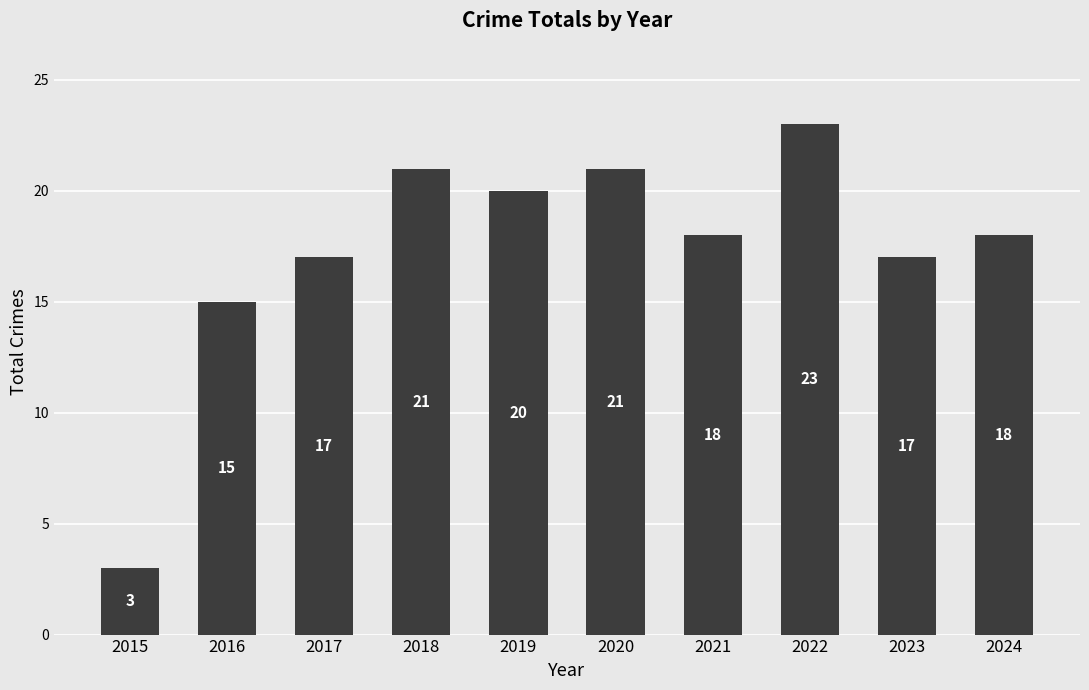

Between 2023 and 2024, which is larger?

2024